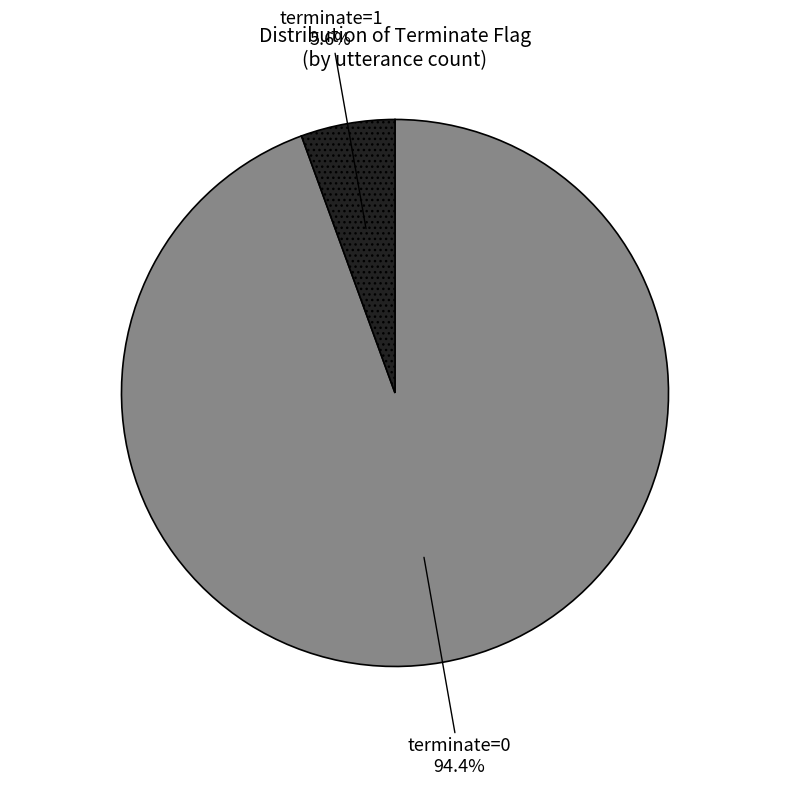

To the nearest percent, what is the combined percentage of terminate=0 and terminate=1?

100%